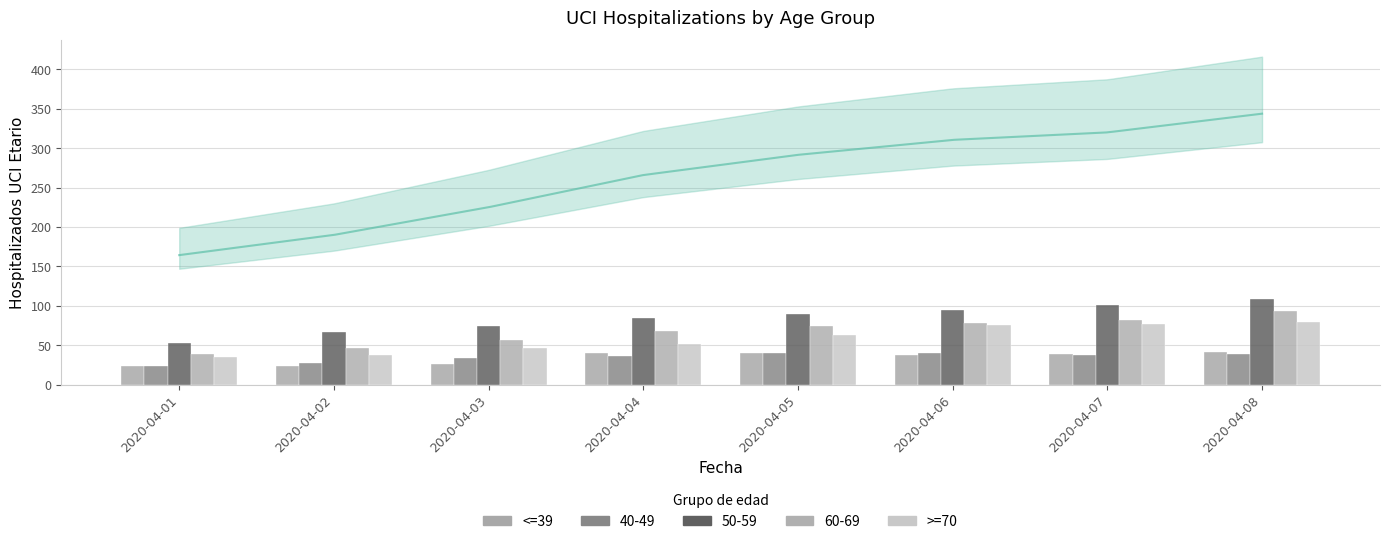

What is the value of the >=70 bar at the 8th from the left?

79